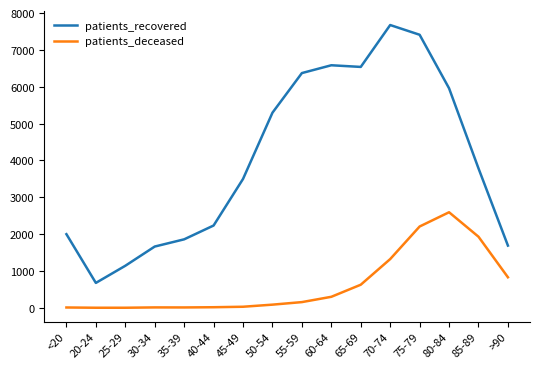

List the series in order of their overall mean, lowest first.

patients_deceased, patients_recovered